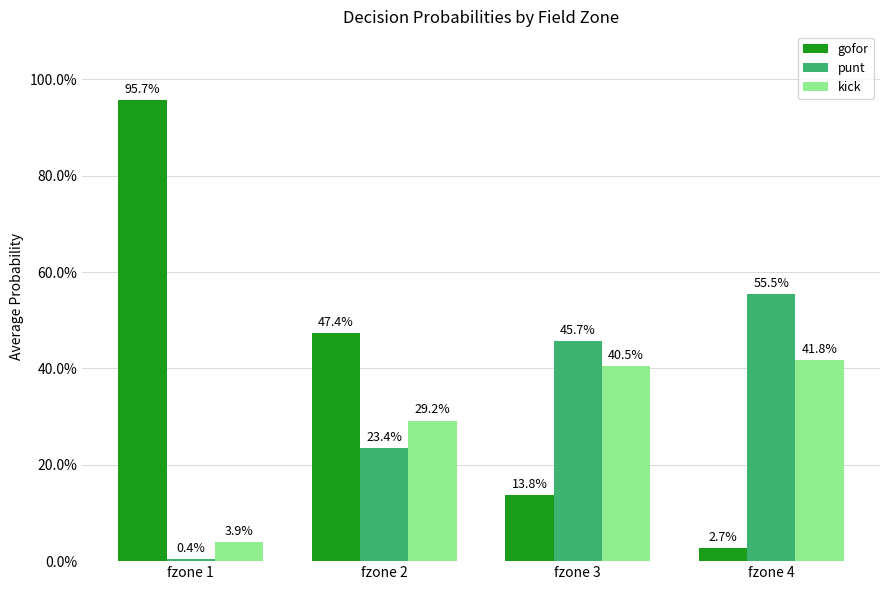

What are all the series names shown in the legend?

gofor, punt, kick